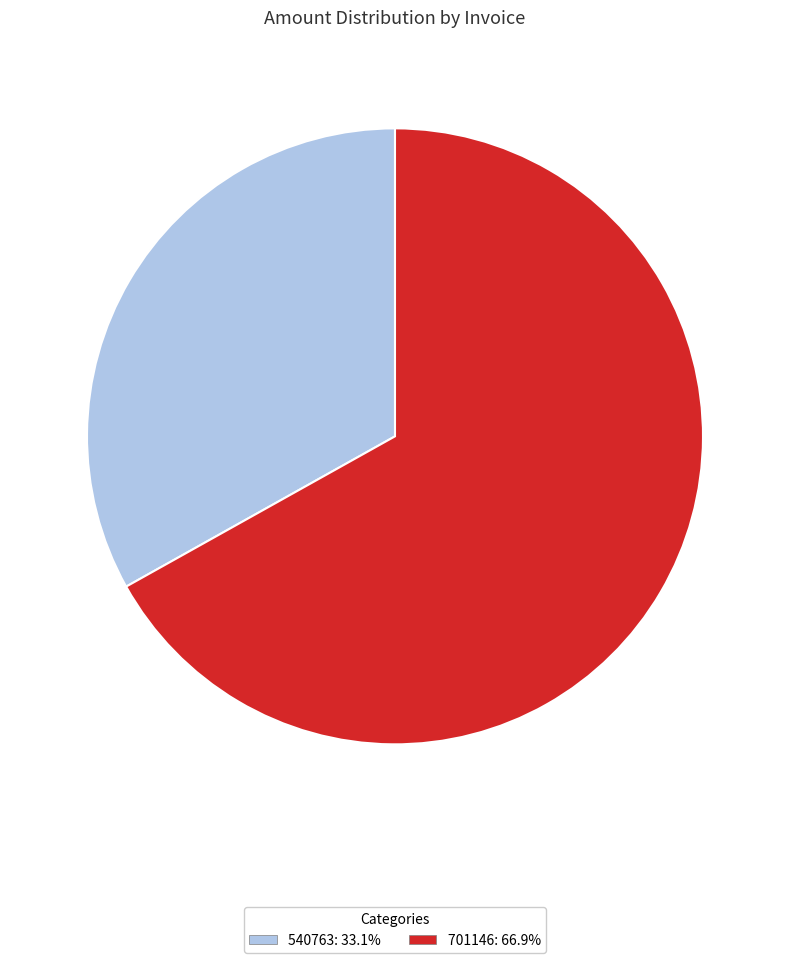

Combined, do 540763: 33.1% and 701146: 66.9% account for over 50%?

Yes